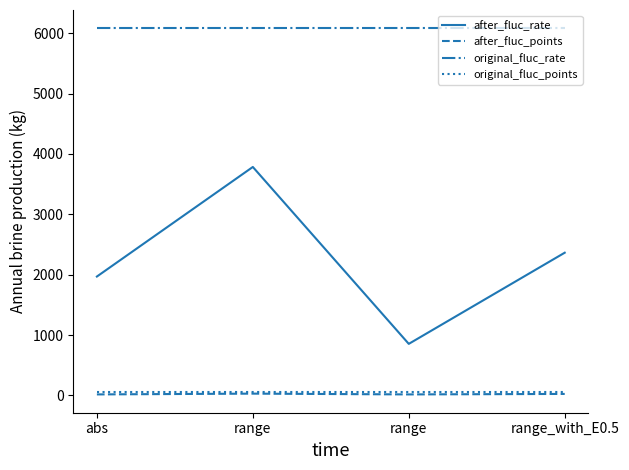

How many lines are shown in the chart?

4